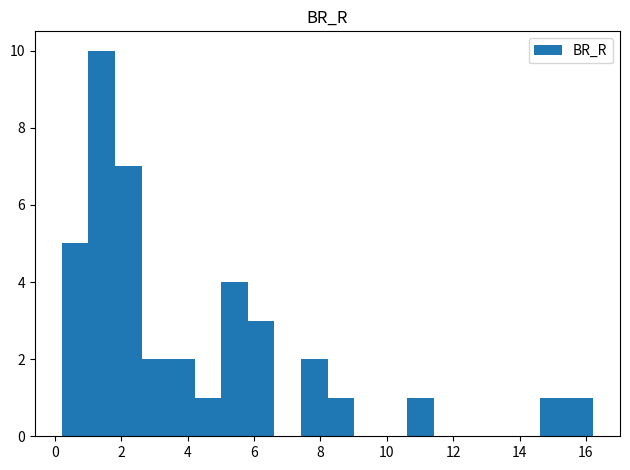

Reading left to right, transcribe this chart: for each bar, give the range it covers on the x-axis and its height. Neither the bar edges nor the heights are printed on the chart, so give them approximately, as read against the axes.

0.2 to 1.0: 5
1.0 to 1.8: 10
1.8 to 2.6: 7
2.6 to 3.4: 2
3.4 to 4.2: 2
4.2 to 5.0: 1
5.0 to 5.8: 4
5.8 to 6.6: 3
6.6 to 7.4: 0
7.4 to 8.2: 2
8.2 to 9.0: 1
9.0 to 9.8: 0
9.8 to 10.6: 0
10.6 to 11.4: 1
11.4 to 12.2: 0
12.2 to 13.0: 0
13.0 to 13.8: 0
13.8 to 14.6: 0
14.6 to 15.4: 1
15.4 to 16.2: 1